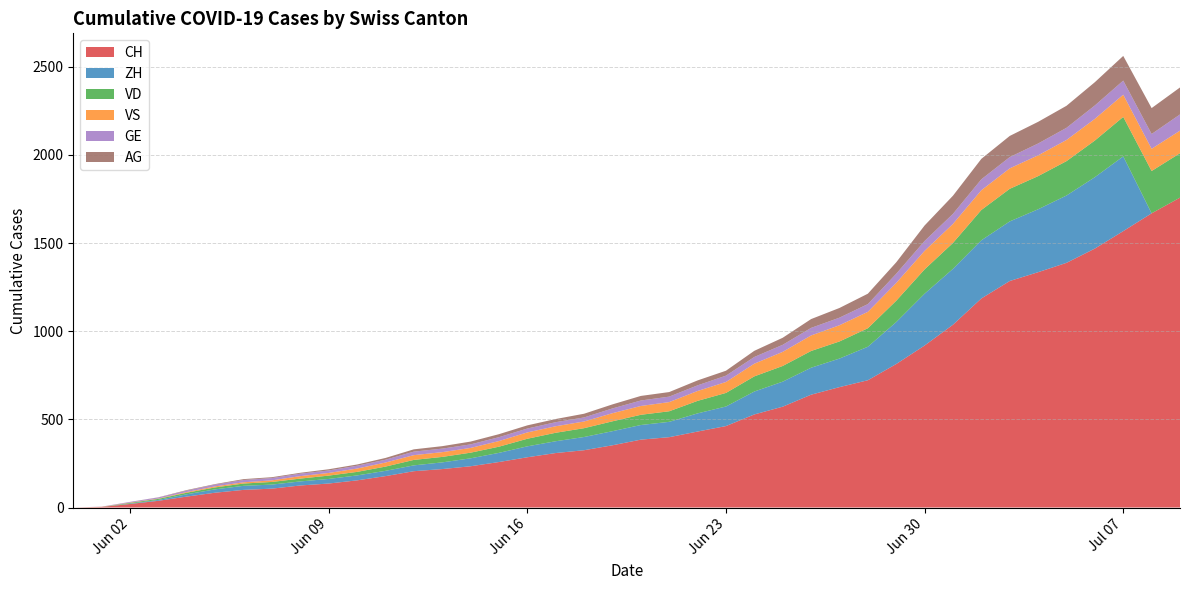

Reading left to right, extract all data points from this chart.

CH: 2020-05-31=0	2020-06-01=3	2020-06-02=20	2020-06-03=38	2020-06-04=62	2020-06-05=84	2020-06-06=100	2020-06-07=107	2020-06-08=125	2020-06-09=136	2020-06-10=154	2020-06-11=178	2020-06-12=206	2020-06-13=218	2020-06-14=234	2020-06-15=258	2020-06-16=285	2020-06-17=309	2020-06-18=325	2020-06-19=353	2020-06-20=385	2020-06-21=399	2020-06-22=431	2020-06-23=462	2020-06-24=528	2020-06-25=572	2020-06-26=640	2020-06-27=683	2020-06-28=722	2020-06-29=814	2020-06-30=919	2020-07-01=1037	2020-07-02=1186	2020-07-03=1285	2020-07-04=1335	2020-07-05=1388	2020-07-06=1469	2020-07-07=1568	2020-07-08=1669	2020-07-09=1758
ZH: 2020-05-31=0	2020-06-01=0	2020-06-02=2	2020-06-03=5	2020-06-04=13	2020-06-05=19	2020-06-06=23	2020-06-07=23	2020-06-08=23	2020-06-09=26	2020-06-10=28	2020-06-11=30	2020-06-12=33	2020-06-13=38	2020-06-14=45	2020-06-15=52	2020-06-16=62	2020-06-17=67	2020-06-18=75	2020-06-19=80	2020-06-20=83	2020-06-21=87	2020-06-22=103	2020-06-23=111	2020-06-24=130	2020-06-25=142	2020-06-26=153	2020-06-27=162	2020-06-28=190	2020-06-29=238	2020-06-30=294	2020-07-01=317	2020-07-02=330	2020-07-03=338	2020-07-04=357	2020-07-05=382	2020-07-06=405	2020-07-07=424	2020-07-08=0	2020-07-09=0
VD: 2020-05-31=0	2020-06-01=0	2020-06-02=4	2020-06-03=6	2020-06-04=9	2020-06-05=11	2020-06-06=13	2020-06-07=15	2020-06-08=16	2020-06-09=19	2020-06-10=20	2020-06-11=24	2020-06-12=31	2020-06-13=31	2020-06-14=32	2020-06-15=35	2020-06-16=43	2020-06-17=48	2020-06-18=50	2020-06-19=56	2020-06-20=58	2020-06-21=60	2020-06-22=71	2020-06-23=77	2020-06-24=86	2020-06-25=89	2020-06-26=95	2020-06-27=97	2020-06-28=105	2020-06-29=121	2020-06-30=138	2020-07-01=147	2020-07-02=172	2020-07-03=185	2020-07-04=188	2020-07-05=195	2020-07-06=208	2020-07-07=224	2020-07-08=240	2020-07-09=252
VS: 2020-05-31=0	2020-06-01=1	2020-06-02=2	2020-06-03=2	2020-06-04=4	2020-06-05=6	2020-06-06=7	2020-06-07=9	2020-06-08=14	2020-06-09=15	2020-06-10=19	2020-06-11=23	2020-06-12=27	2020-06-13=27	2020-06-14=27	2020-06-15=32	2020-06-16=36	2020-06-17=37	2020-06-18=38	2020-06-19=46	2020-06-20=50	2020-06-21=52	2020-06-22=56	2020-06-23=62	2020-06-24=72	2020-06-25=80	2020-06-26=88	2020-06-27=92	2020-06-28=93	2020-06-29=101	2020-06-30=105	2020-07-01=108	2020-07-02=112	2020-07-03=116	2020-07-04=118	2020-07-05=120	2020-07-06=123	2020-07-07=126	2020-07-08=126	2020-07-09=128
GE: 2020-05-31=0	2020-06-01=1	2020-06-02=4	2020-06-03=6	2020-06-04=8	2020-06-05=10	2020-06-06=13	2020-06-07=13	2020-06-08=14	2020-06-09=14	2020-06-10=16	2020-06-11=16	2020-06-12=20	2020-06-13=20	2020-06-14=20	2020-06-15=22	2020-06-16=22	2020-06-17=23	2020-06-18=23	2020-06-19=27	2020-06-20=31	2020-06-21=31	2020-06-22=32	2020-06-23=36	2020-06-24=38	2020-06-25=40	2020-06-26=43	2020-06-27=43	2020-06-28=44	2020-06-29=52	2020-06-30=56	2020-07-01=57	2020-07-02=62	2020-07-03=64	2020-07-04=67	2020-07-05=69	2020-07-06=76	2020-07-07=80	2020-07-08=84	2020-07-09=92
AG: 2020-05-31=0	2020-06-01=0	2020-06-02=0	2020-06-03=1	2020-06-04=3	2020-06-05=3	2020-06-06=5	2020-06-07=5	2020-06-08=5	2020-06-09=7	2020-06-10=7	2020-06-11=10	2020-06-12=13	2020-06-13=14	2020-06-14=16	2020-06-15=17	2020-06-16=18	2020-06-17=18	2020-06-18=21	2020-06-19=23	2020-06-20=26	2020-06-21=26	2020-06-22=28	2020-06-23=28	2020-06-24=35	2020-06-25=40	2020-06-26=50	2020-06-27=55	2020-06-28=59	2020-06-29=65	2020-06-30=88	2020-07-01=103	2020-07-02=116	2020-07-03=120	2020-07-04=123	2020-07-05=125	2020-07-06=132	2020-07-07=140	2020-07-08=147	2020-07-09=153